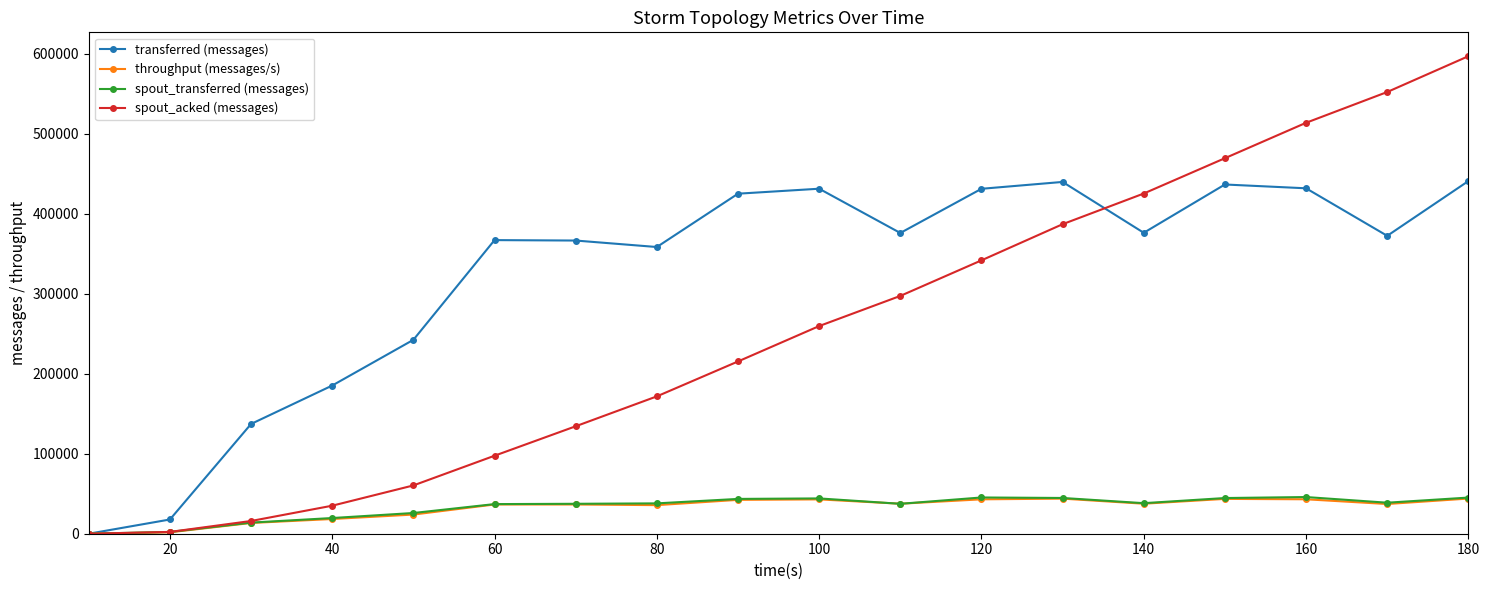

Which series has the largest total across all categories?

transferred (messages)